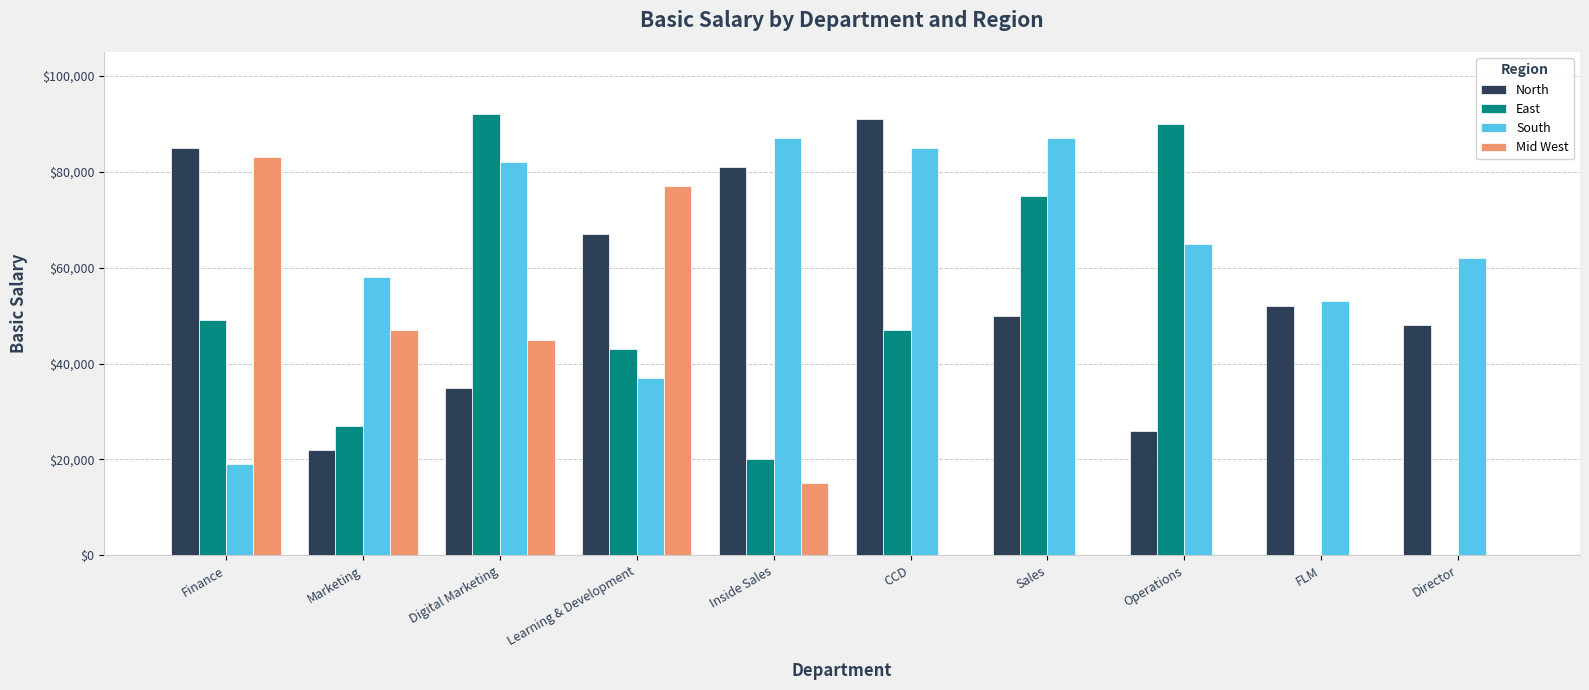

Reading right to left, list all the values displayed in this chart.

North: 48000	52000	26000	50000	91000	81000	67000	35000	22000	85000
East: 0	0	90000	75000	47000	20000	43000	92000	27000	49000
South: 62000	53000	65000	87000	85000	87000	37000	82000	58000	19000
Mid West: 0	0	0	0	0	15000	77000	45000	47000	83000